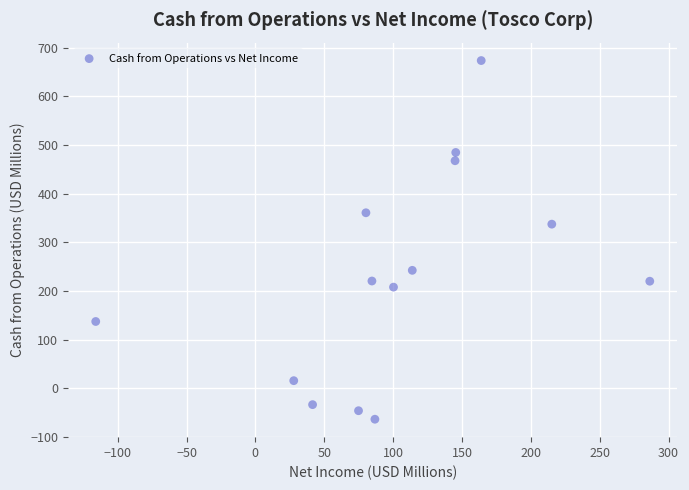

What is the range of Y values (max minus min)?

736.8